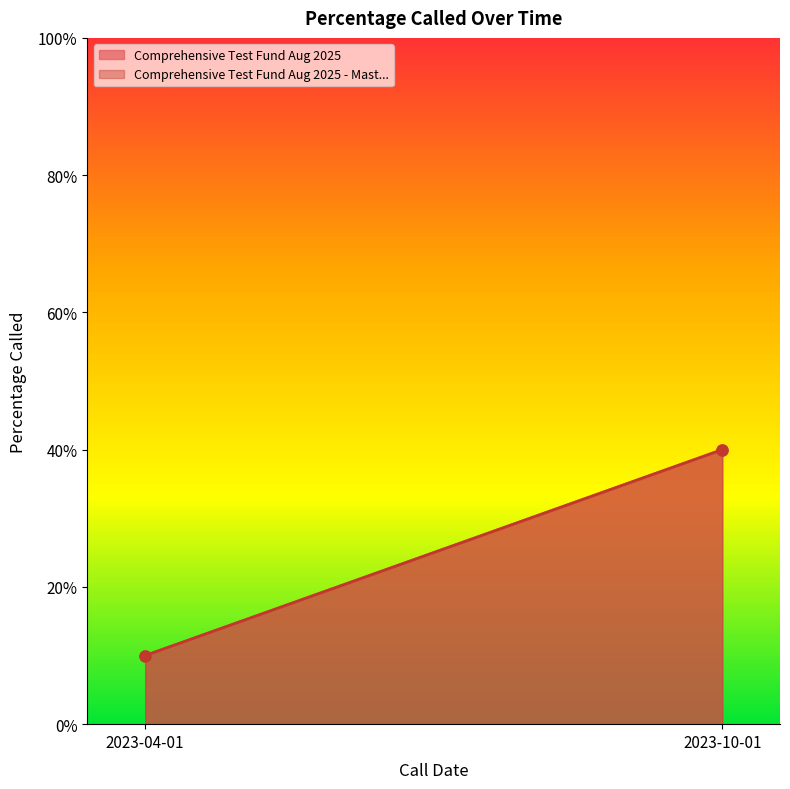

What is the average value of the Comprehensive Test Fund Aug 2025 - Mast... series?

25